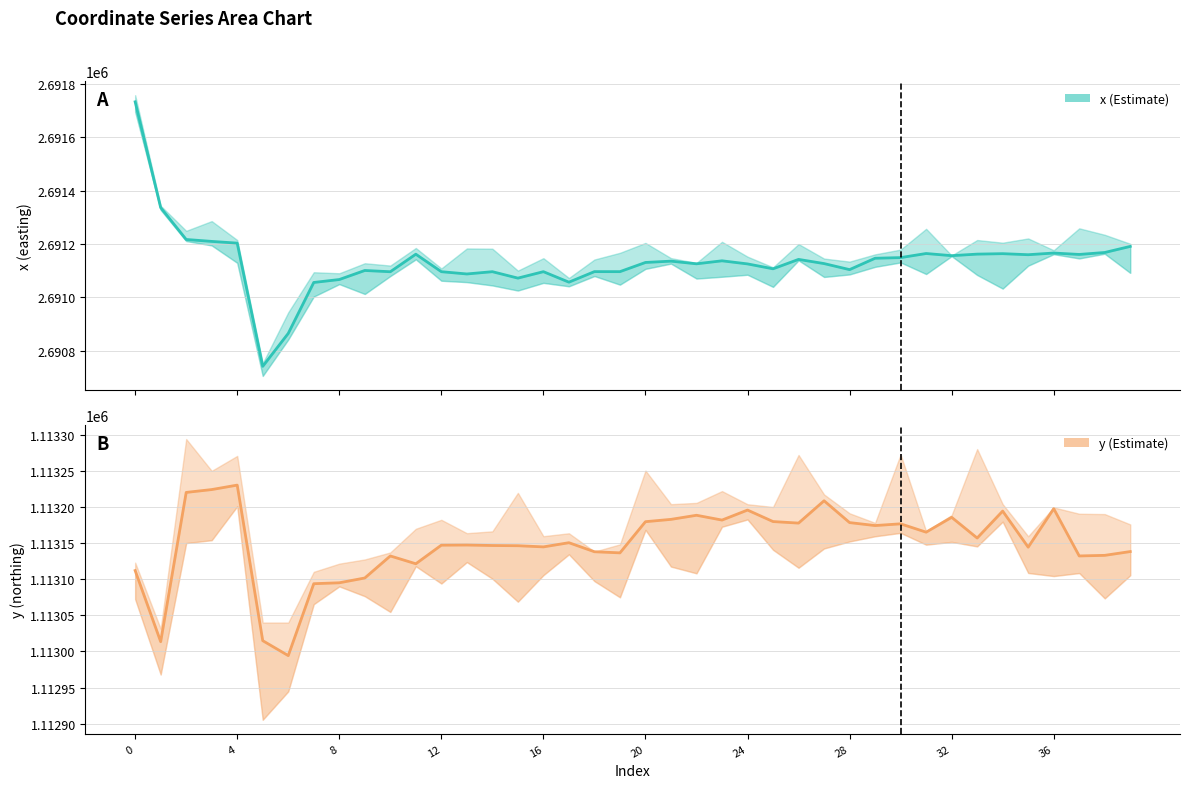

What is the value of the x point at the 15th from the left?

2691096.7